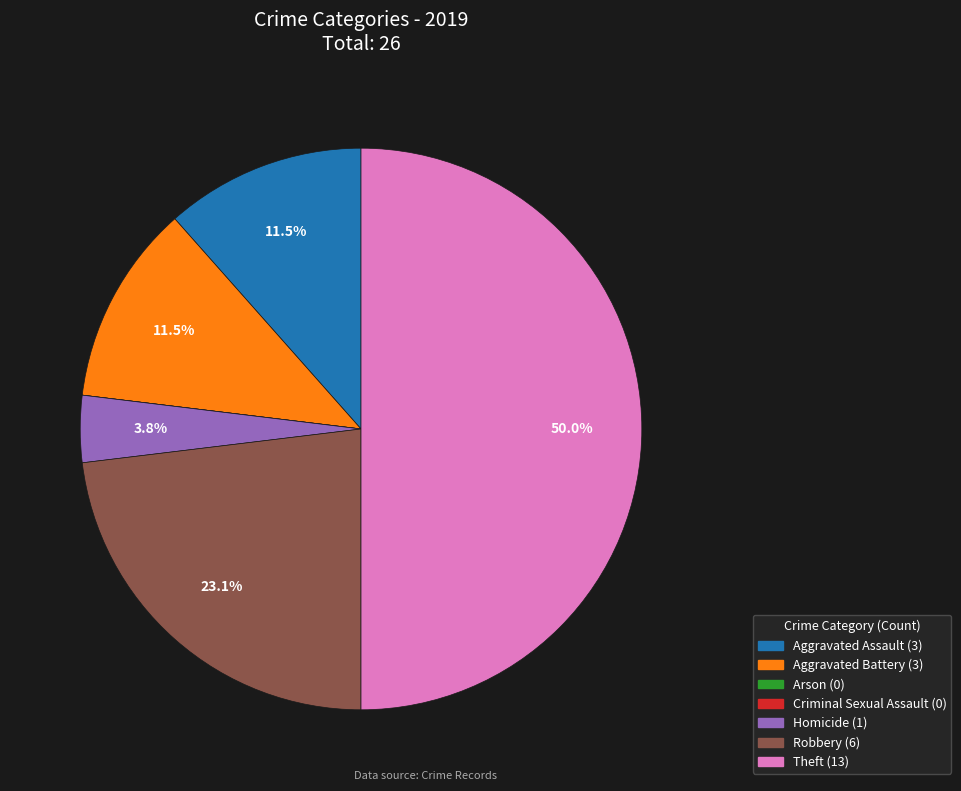

Is there any slice that represents more than half of the pie?

No